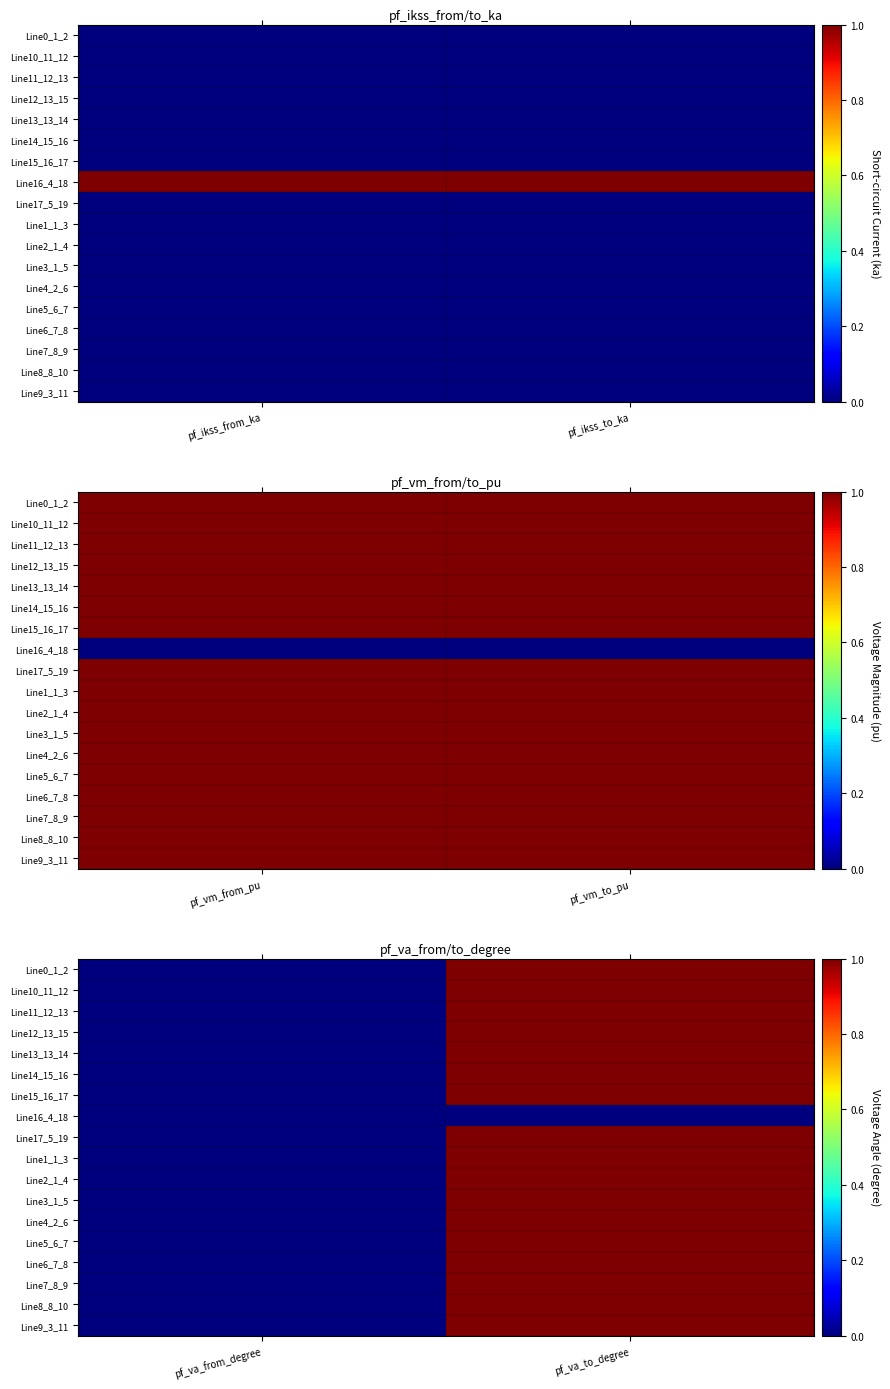

What is the greatest value displayed?

1